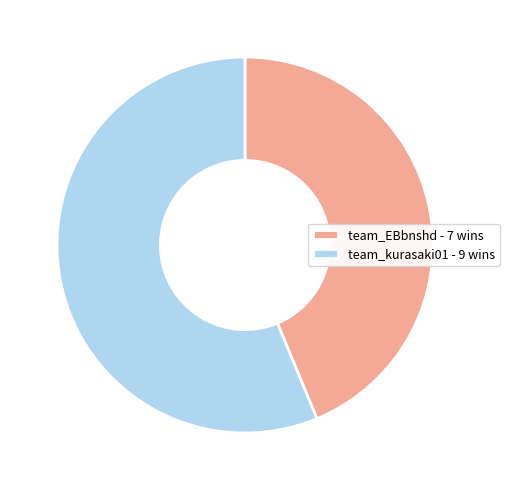

Approximately how many times larger is the value at team_kurasaki01 - 9 wins compared to team_EBbnshd - 7 wins?

1.3